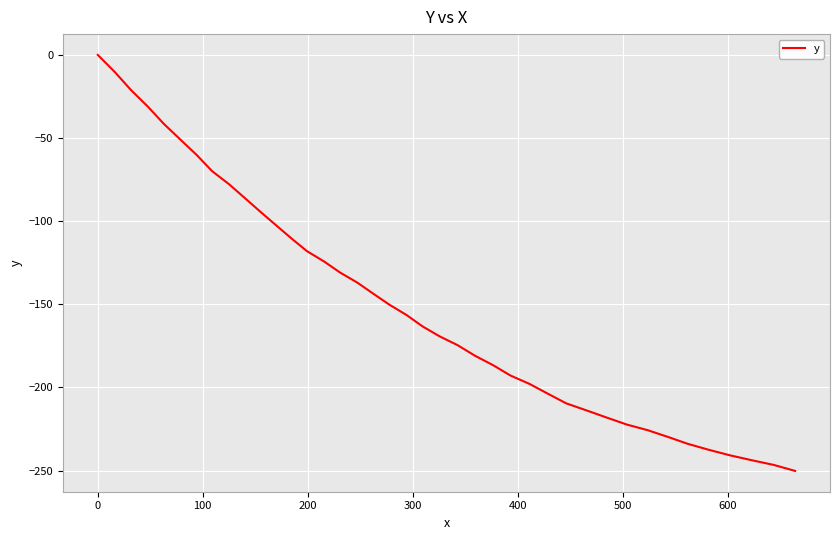

What is the minimum value shown in the chart?

-250.2